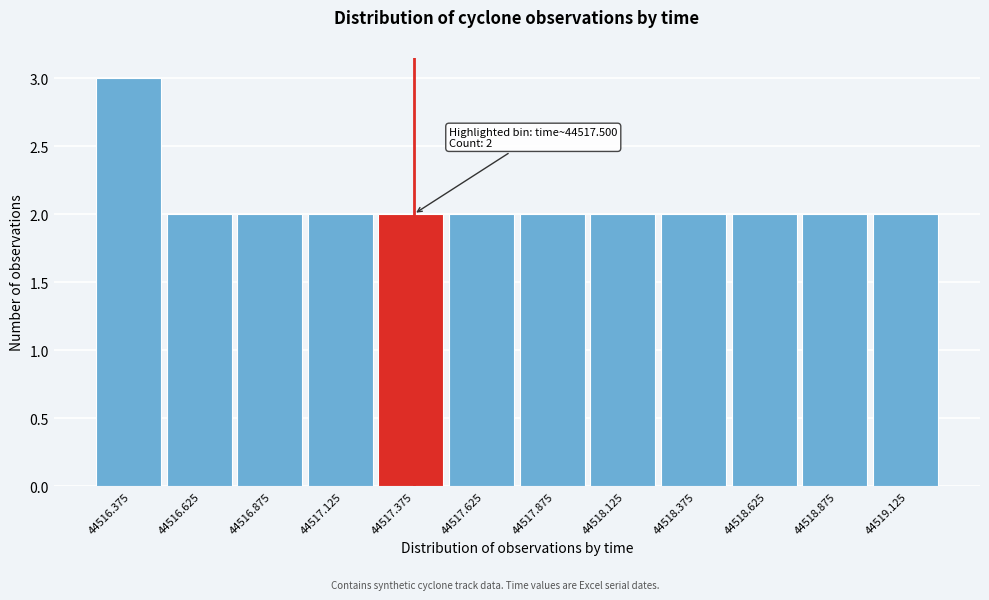

Reading left to right, list all the values displayed in this chart.

3	2	2	2	2	2	2	2	2	2	2	2